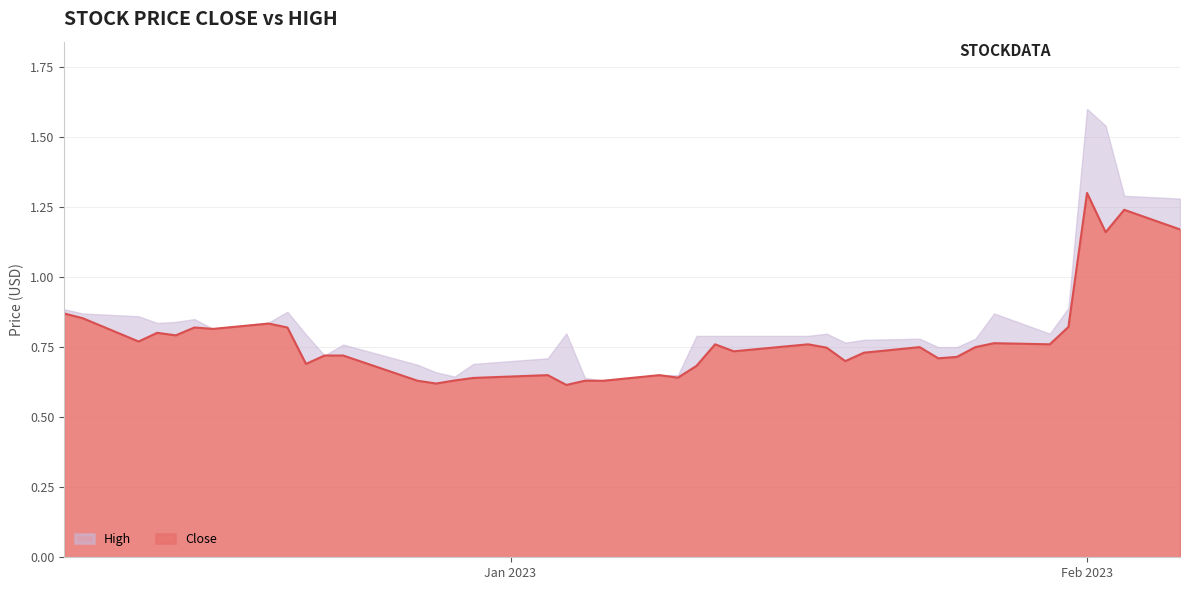

What position from the left is 2022-12-12?

3